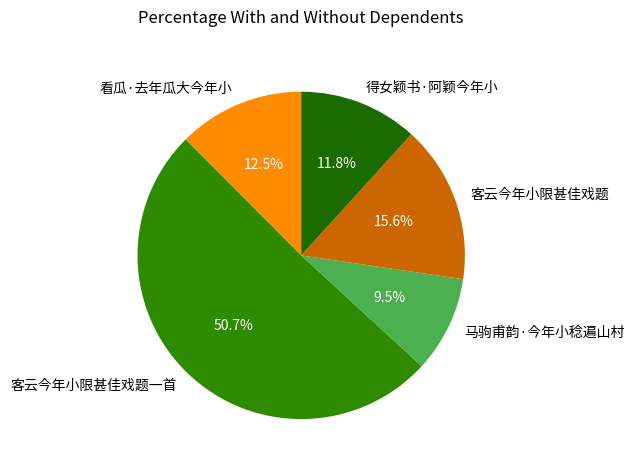

Is 看瓜·去年瓜大今年小 the majority of the pie?

No